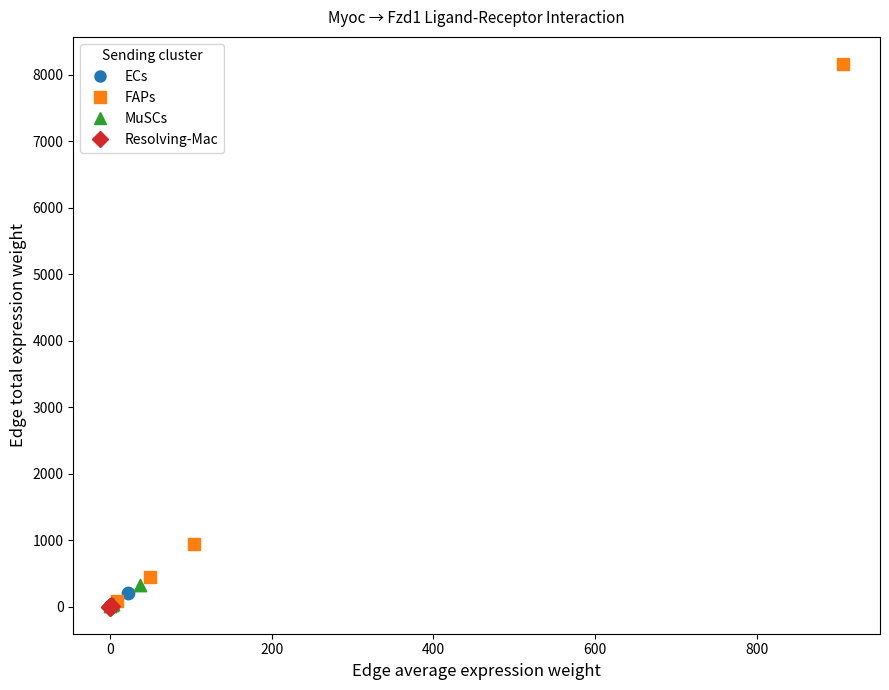

What are all the series names shown in the legend?

ECs, FAPs, MuSCs, Resolving-Mac